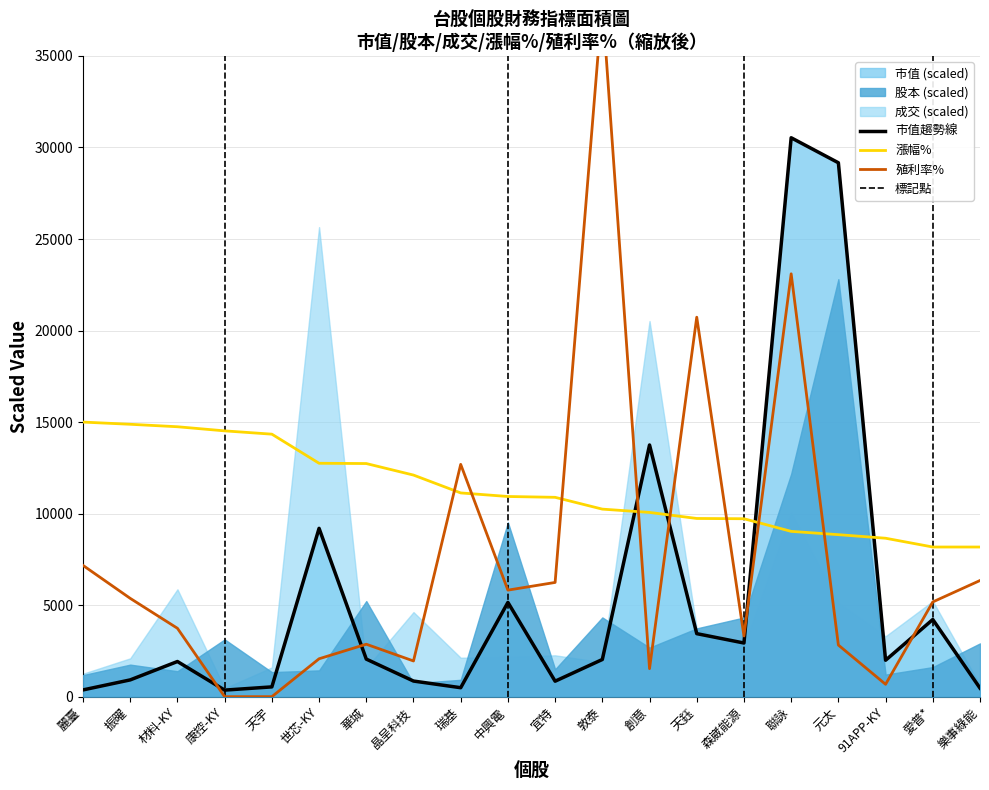

What is the value of the 殖利率% point at the 12th from the left?

37950.0